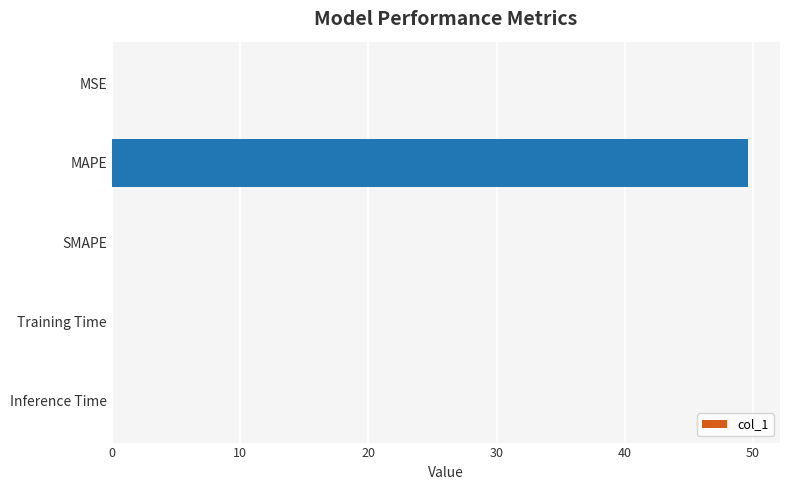

The value at Training Time is 0.0. True or false?

True